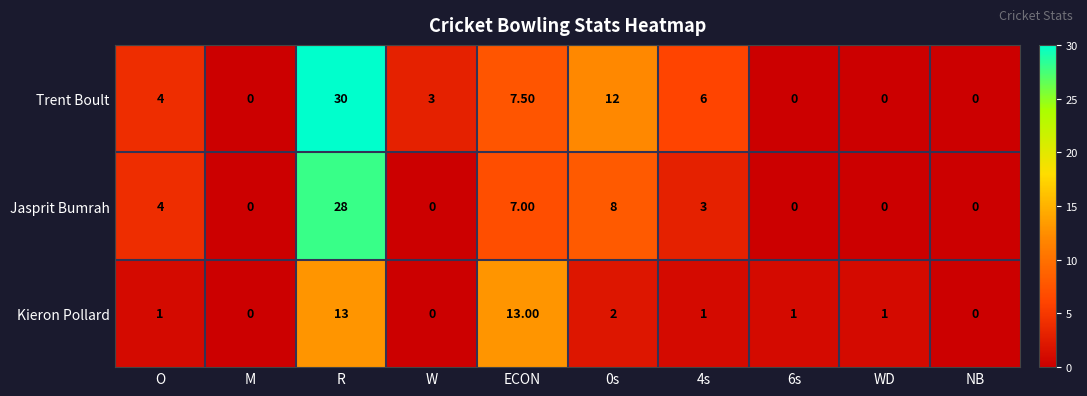

List the series in order of their peak value, highest first.

Trent Boult, Jasprit Bumrah, Kieron Pollard